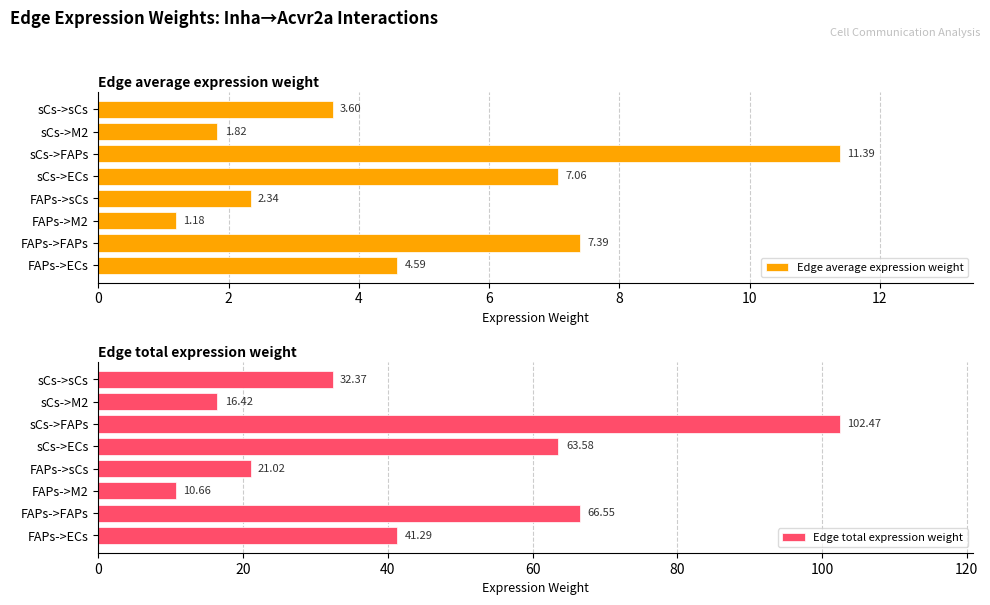

What is the average value of the Edge average expression weight series?

4.9